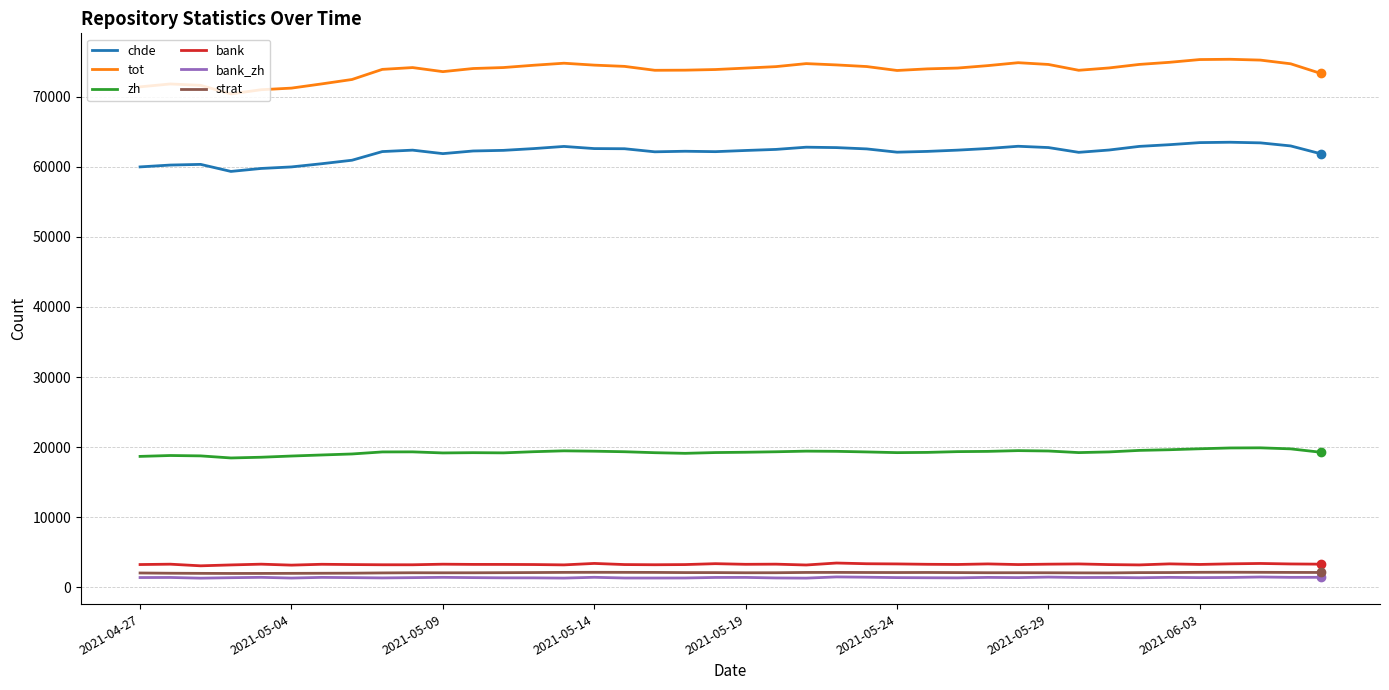

What is the difference between the maximum and minimum values in the chde series?

4167